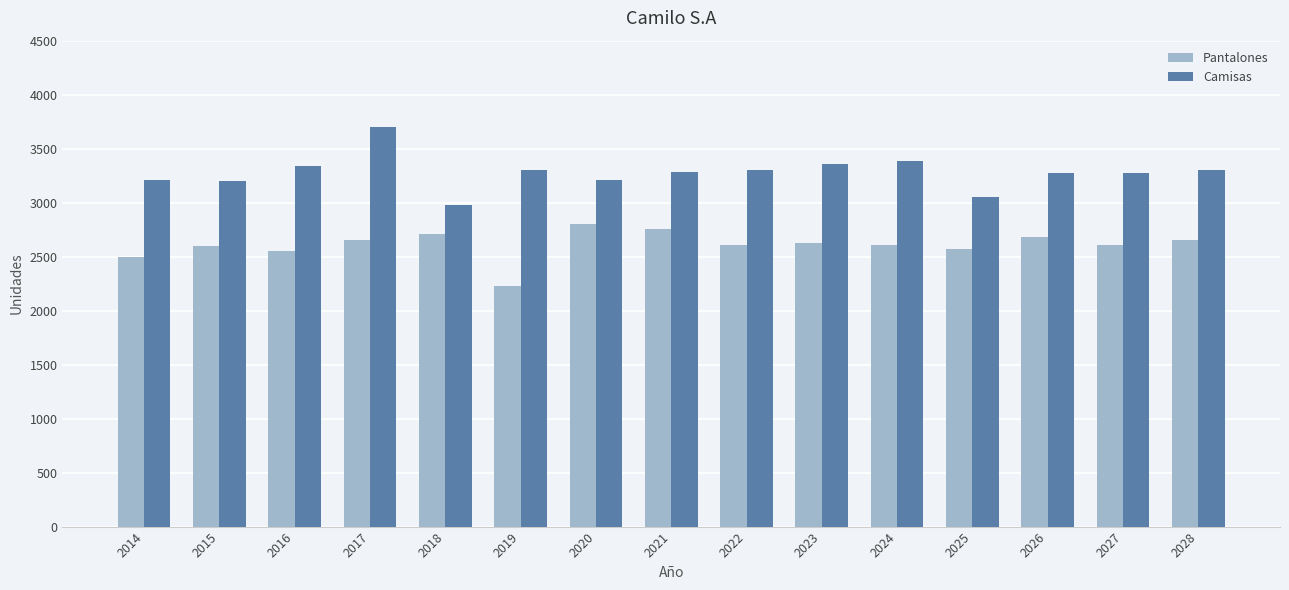

What is the value of the Camisas bar at the 9th from the left?

3304.7